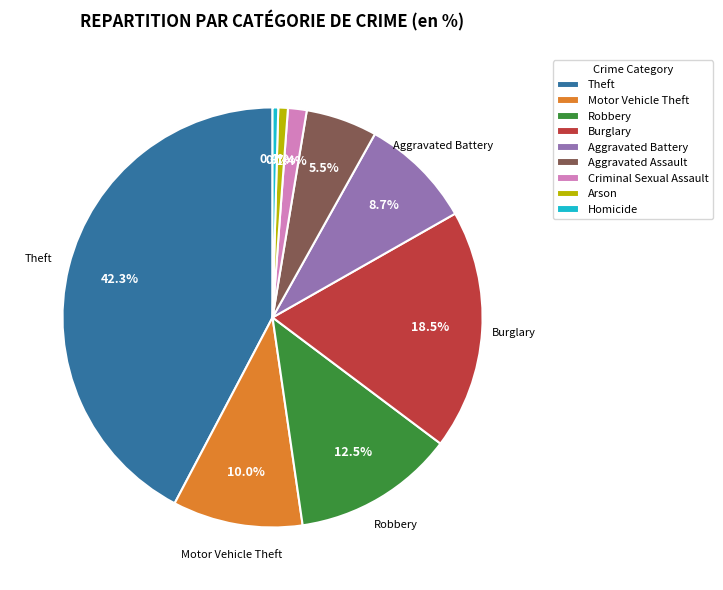

Does any single category account for the majority?

No